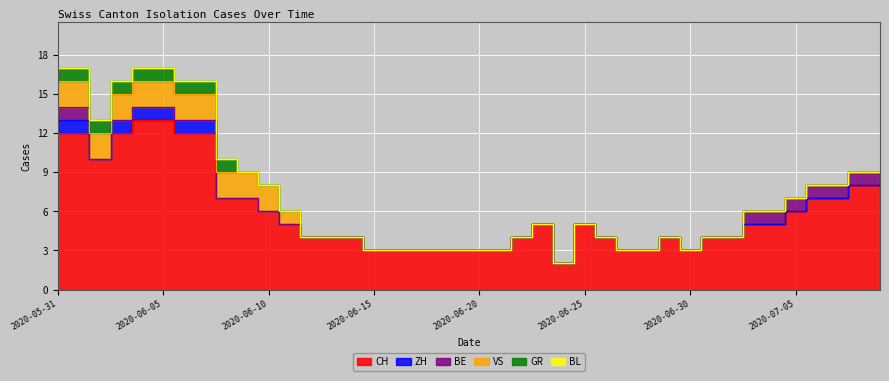

True or false: GR has more than 2 points higher than both neighbors.

False